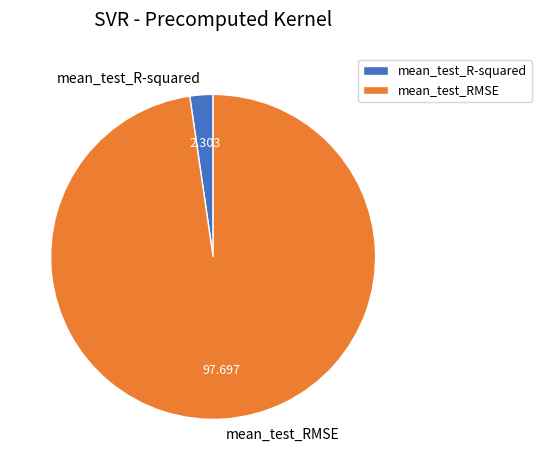

How many segments does this pie chart have?

2